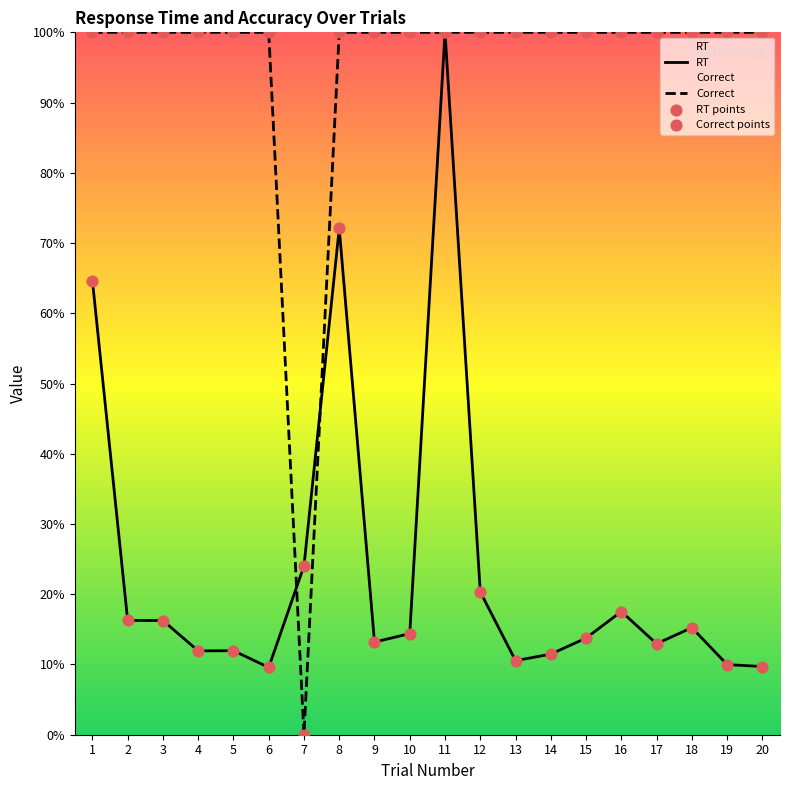

Which series contains the highest Y value?

RT